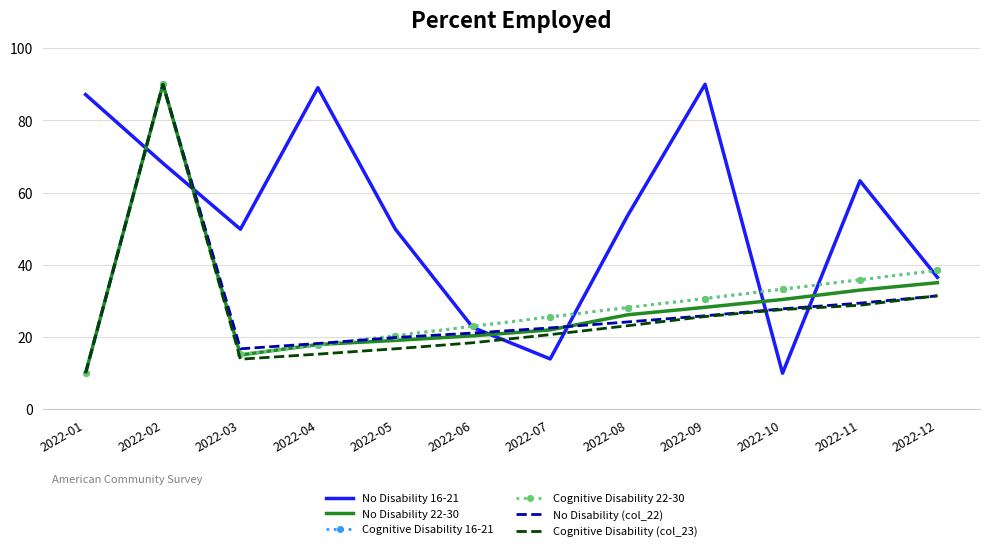

True or false: Cognitive Disability (col_23) and No Disability 22-30 intersect in this chart.

False